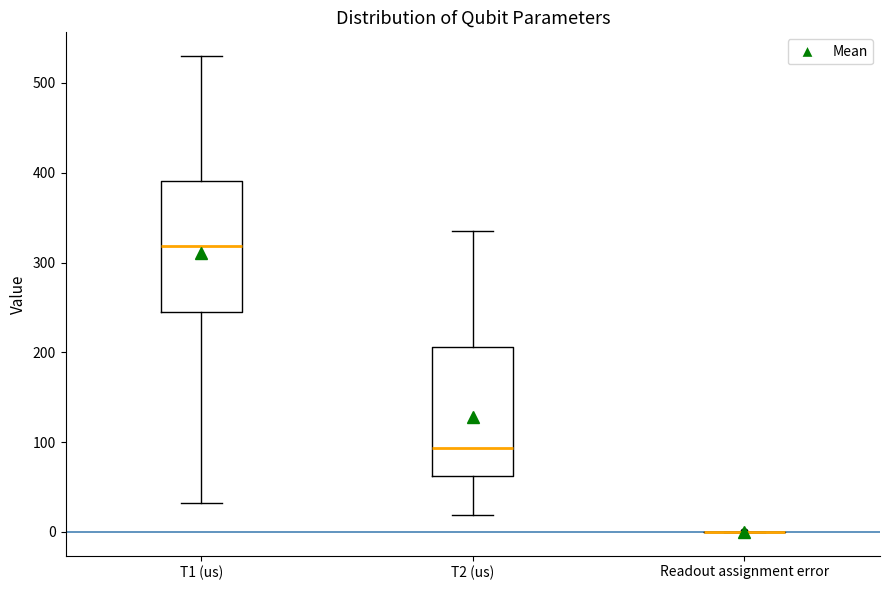

Reading left to right, read every box against the y-axis: the position of its median line, the range the box covers, and the ends of its whiskers. The values are not printed on the chart, so give them approximately, as read against the axis.

T1 (us): median 320, box 240 to 390, whiskers 30 to 530
T2 (us): median 90, box 60 to 210, whiskers 20 to 340
Readout assignment error: box collapsed to a line at 0, whiskers 0 to 0